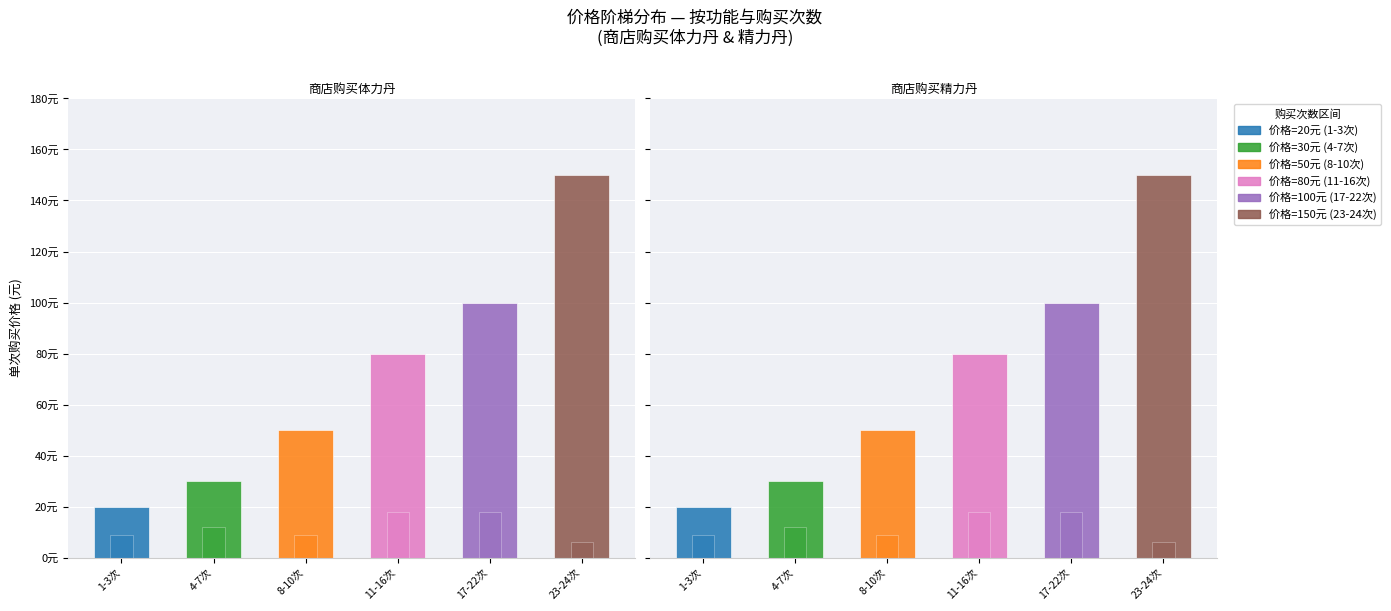

List the series in order of their peak value, highest first.

商店购买体力丹, 商店购买精力丹